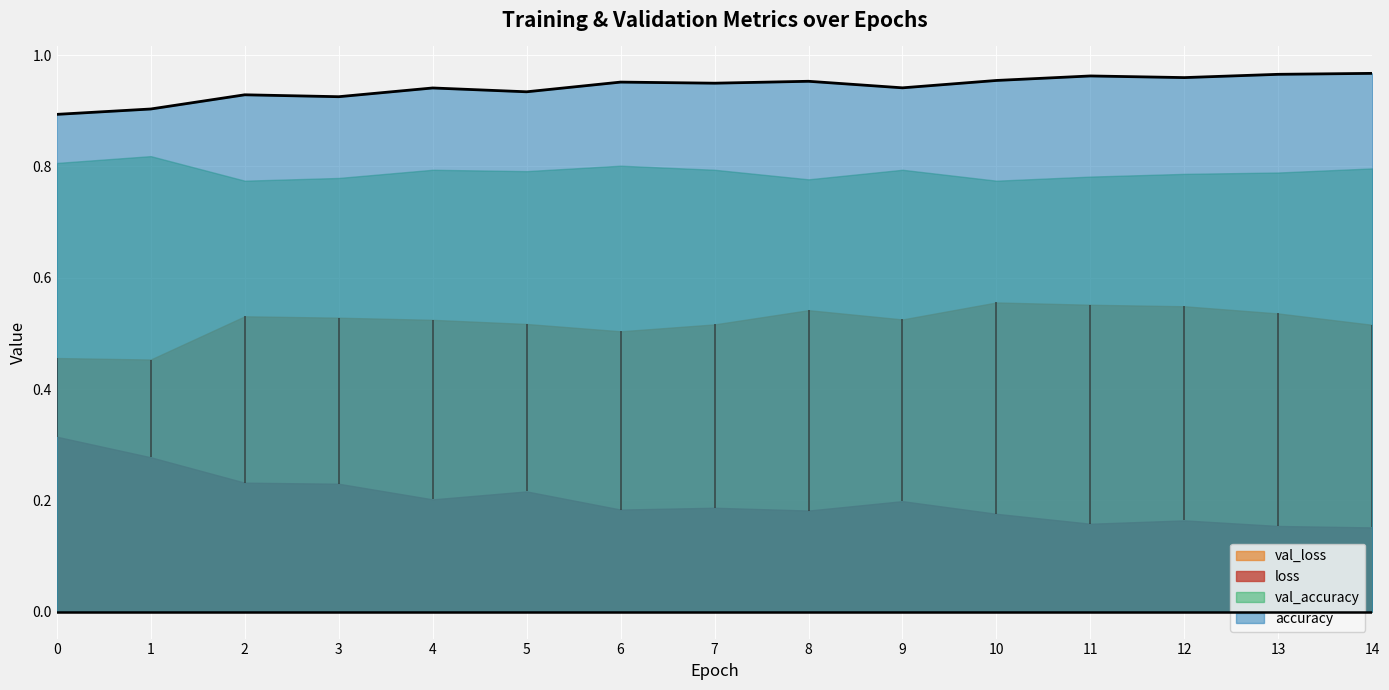

The value of val_accuracy at 4 is 0.2. True or false?

False